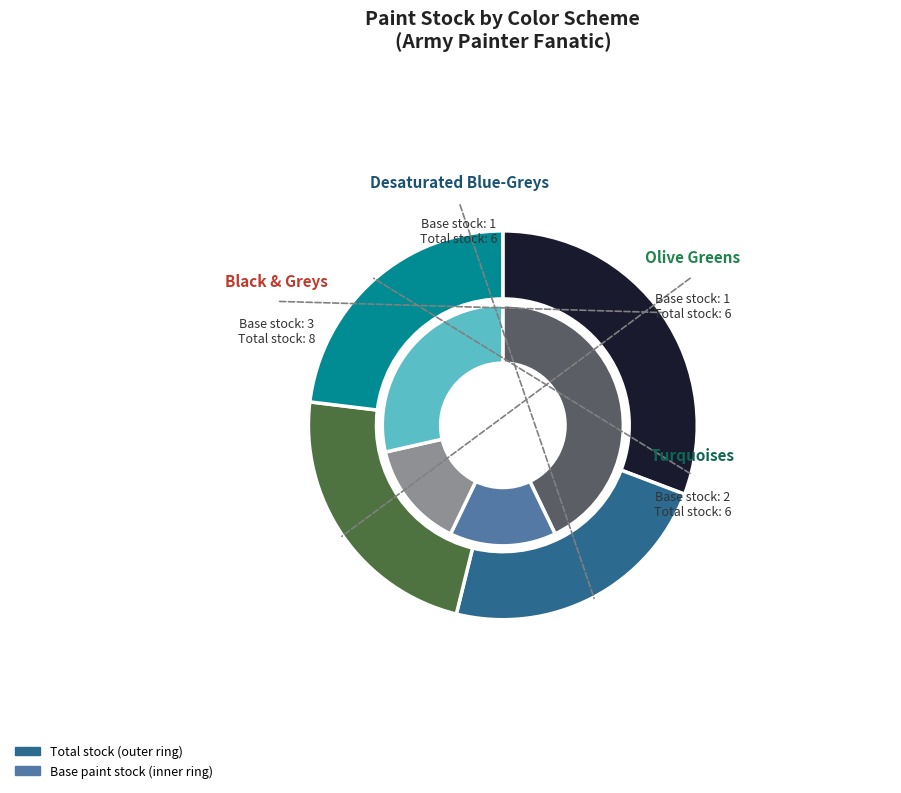

Does Black & Greys account for over 50% of the chart?

No